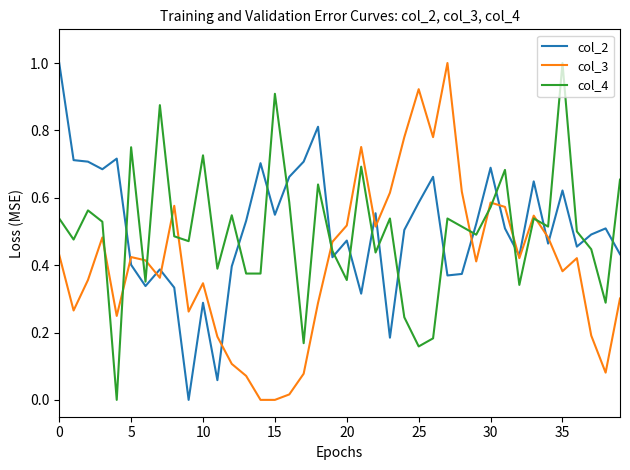

What is the maximum value for col_3?

1.0